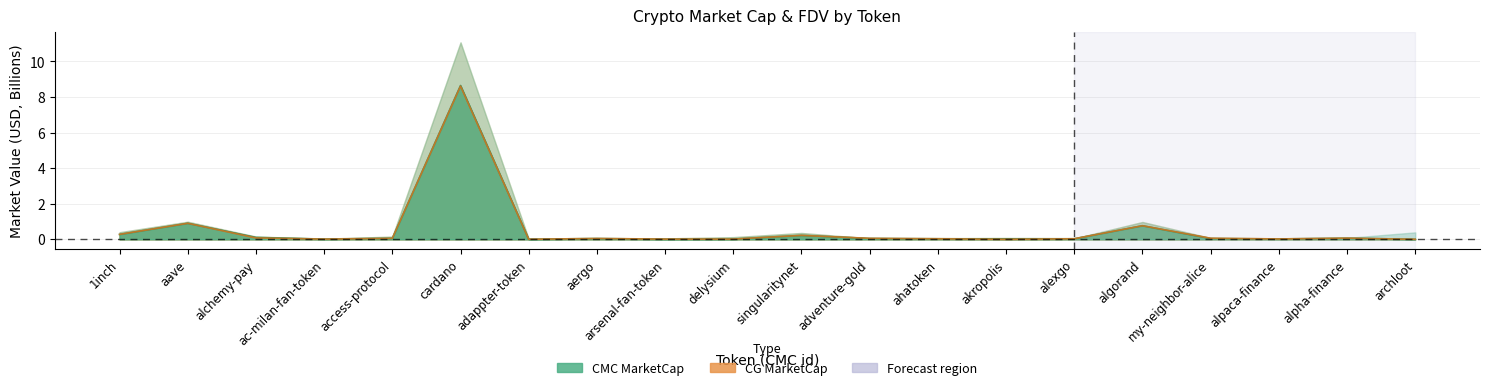

True or false: CMC_FDV and CMC_MarketCap intersect in this chart.

True